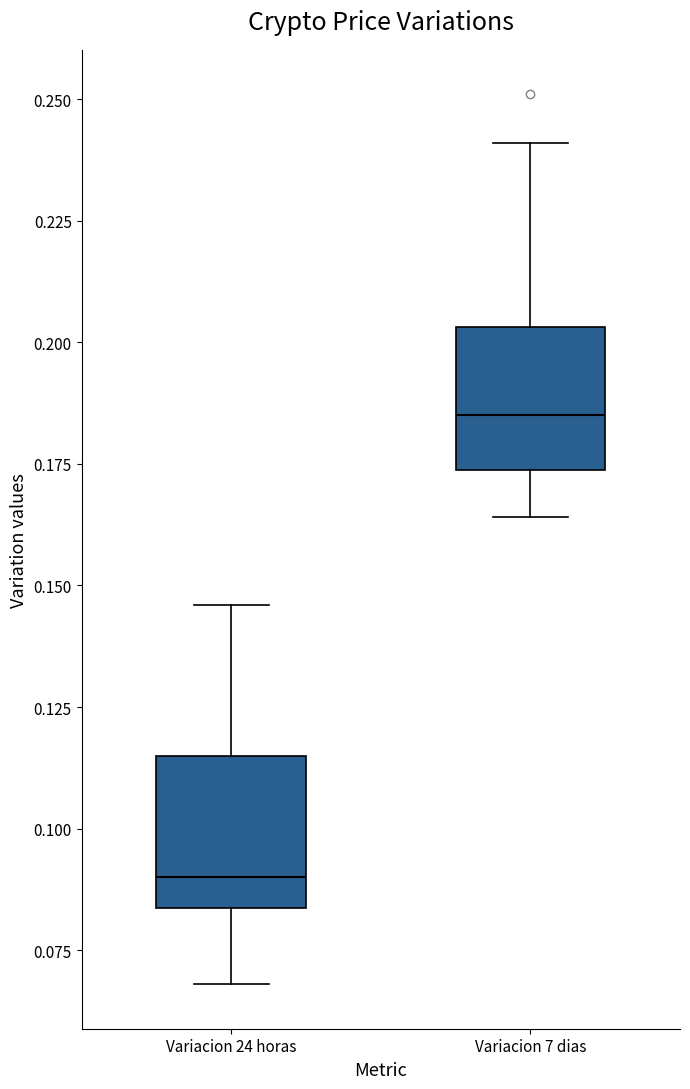

Where does the lower whisker of the box for Variacion 24 horas end on the y-axis? The values are not printed on the chart, so give them approximately, as read against the axis.

0.070